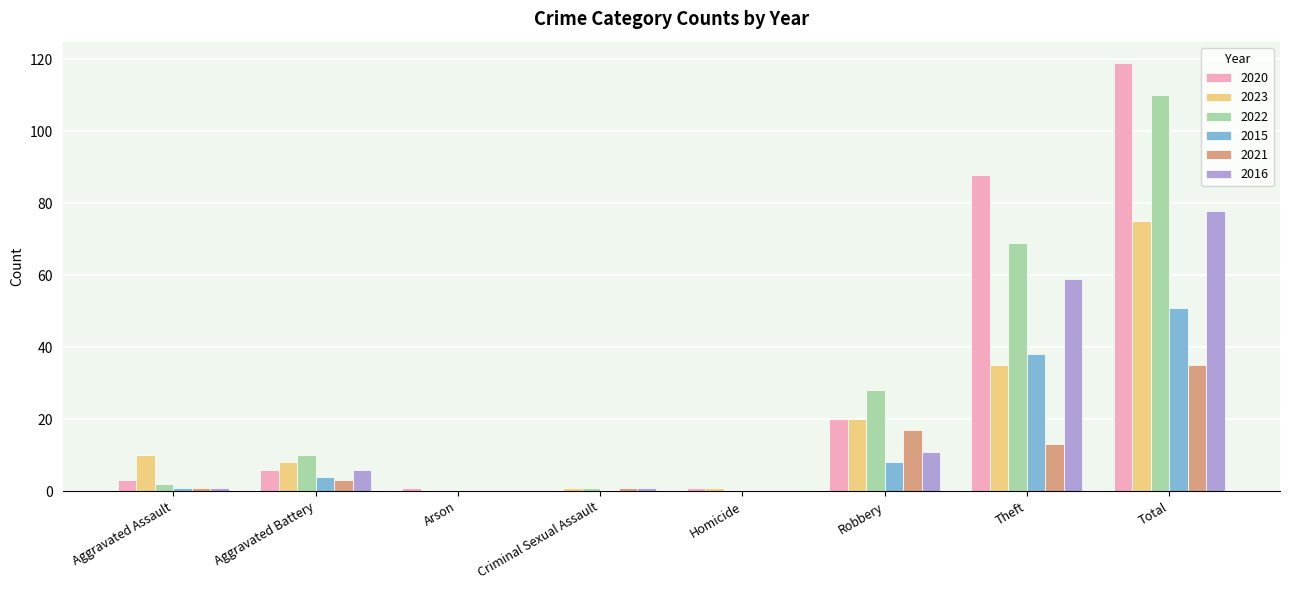

How many data points does each series have?

8